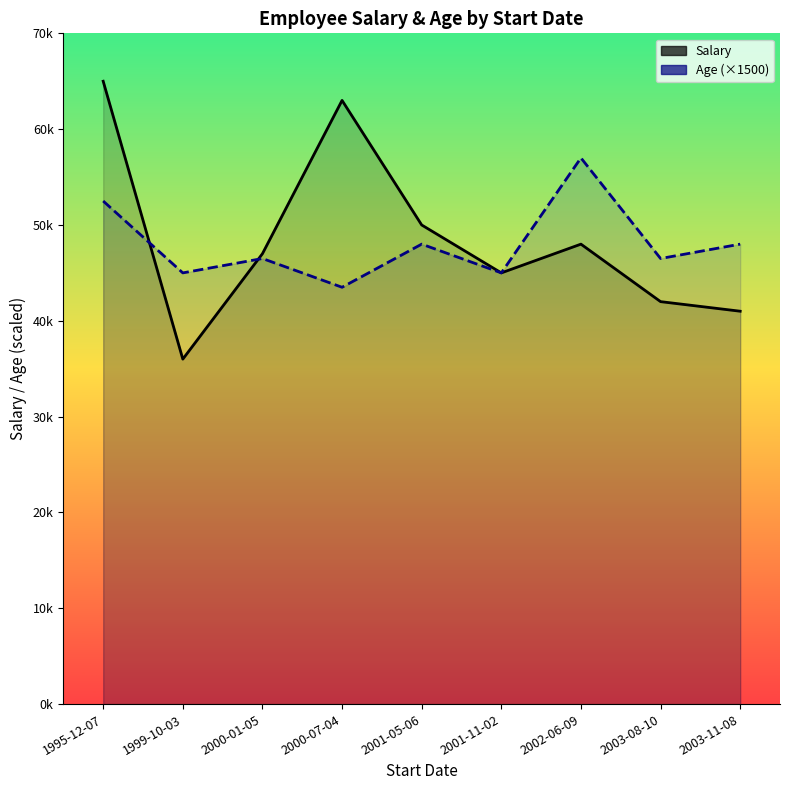

Does the chart have visible grid lines?

No